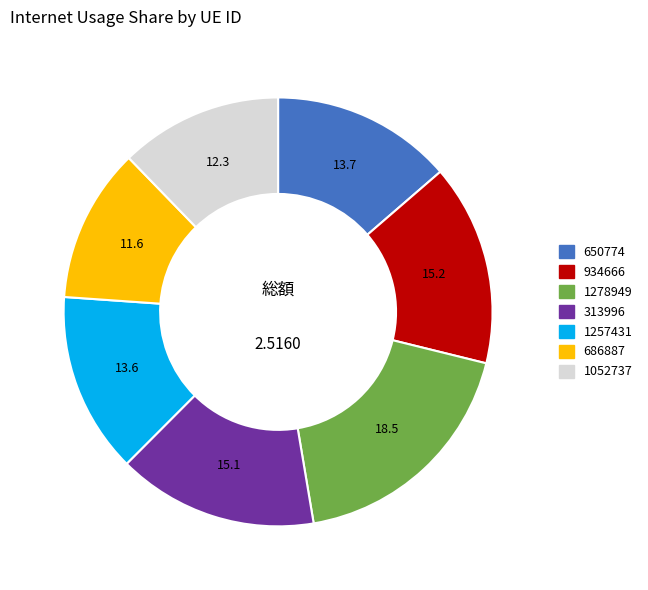

Which has a higher value, 650774 or 313996?

313996